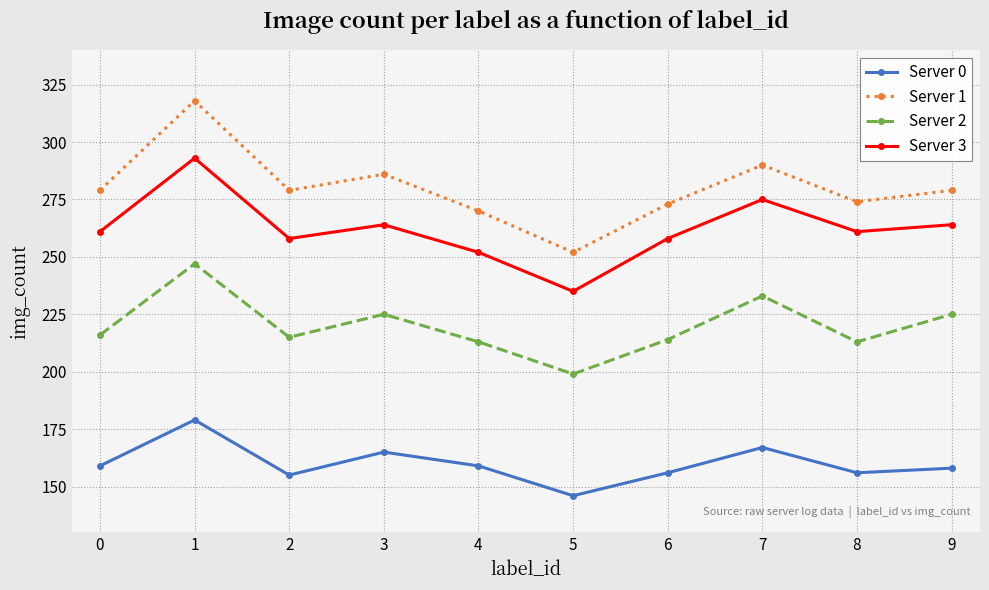

Which series has the largest total across all categories?

Server 1